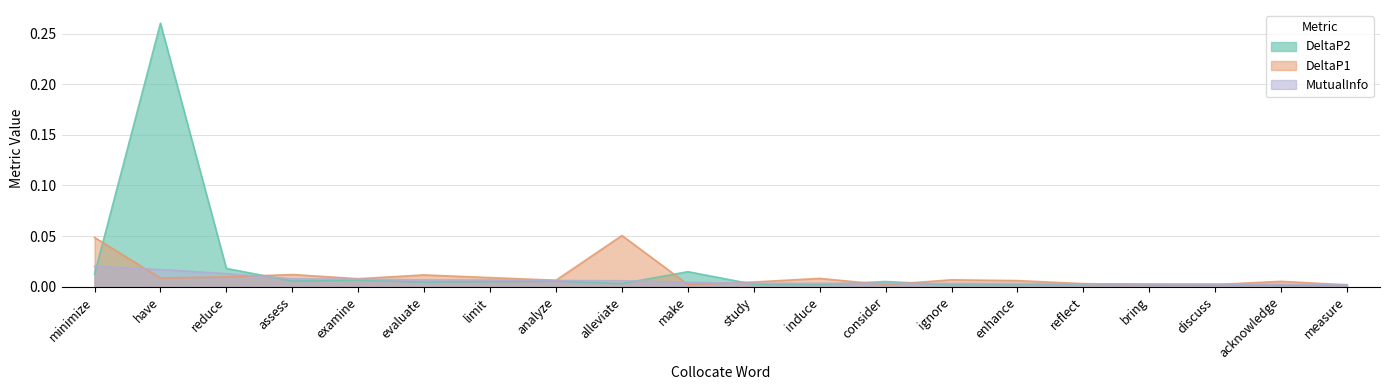

How many categories are shown in the chart?

20